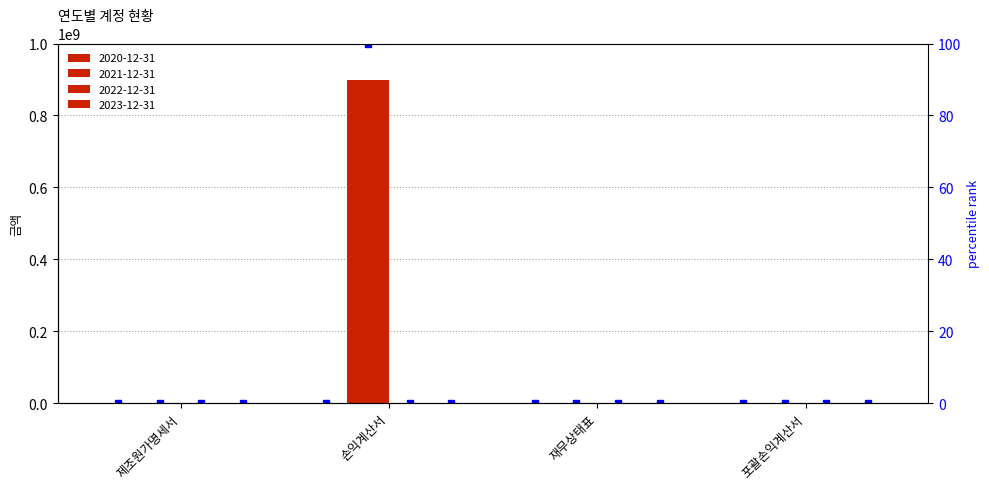

What position from the left is 포괄손익계산서?

4